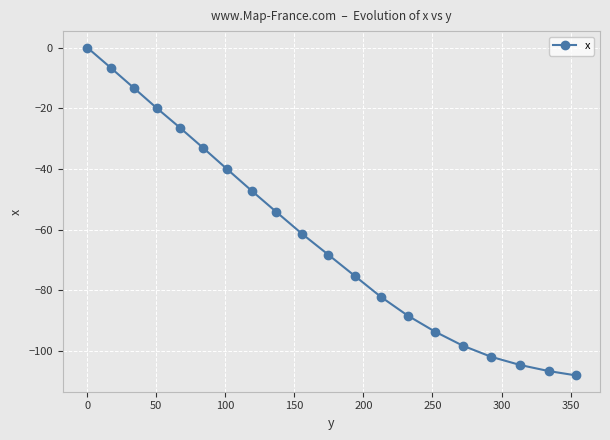

What is the smallest value displayed?

-108.0